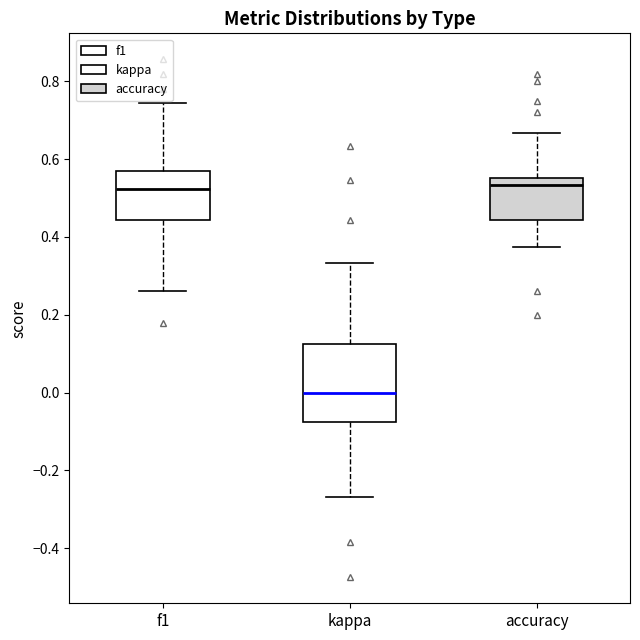

Reading left to right, transcribe this box plot: for each box, give where its median line is, the range the box spans, and where its two whiskers end, as read against the y-axis. The values are not printed on the chart, so give them approximately, as read against the axis.

f1: median 0.52, box 0.44 to 0.56, whiskers 0.26 to 0.74
kappa: median 0.00, box -0.08 to 0.12, whiskers -0.26 to 0.34
accuracy: median 0.54, box 0.44 to 0.56, whiskers 0.38 to 0.66